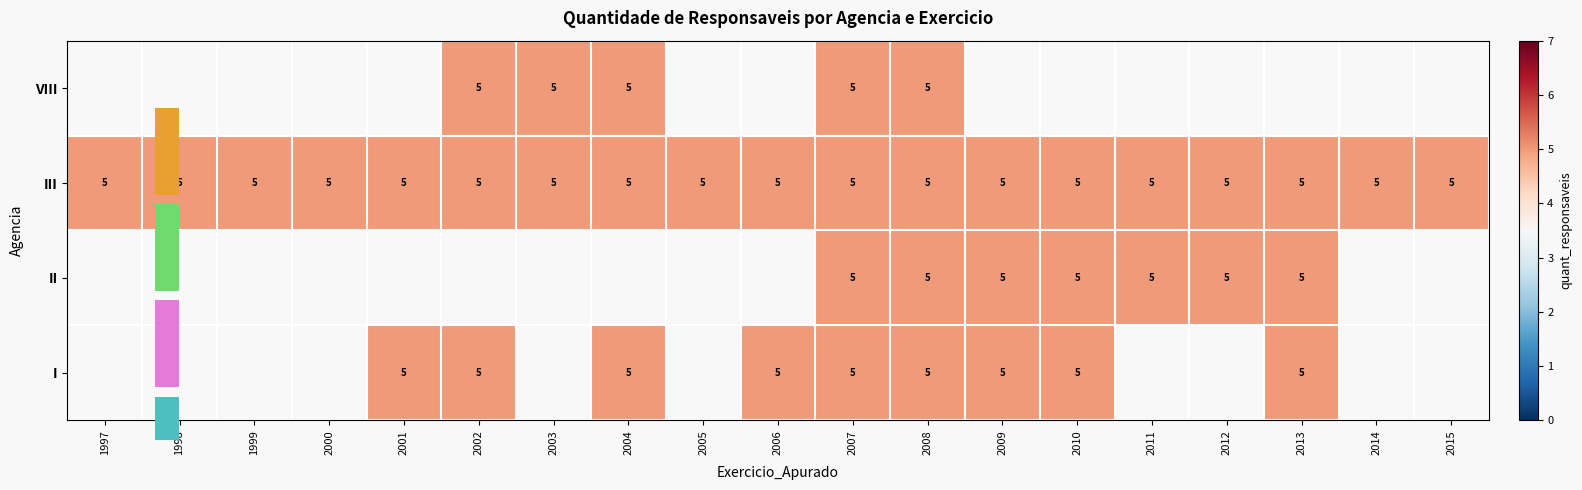

What is the minimum value for row_2?

5.0